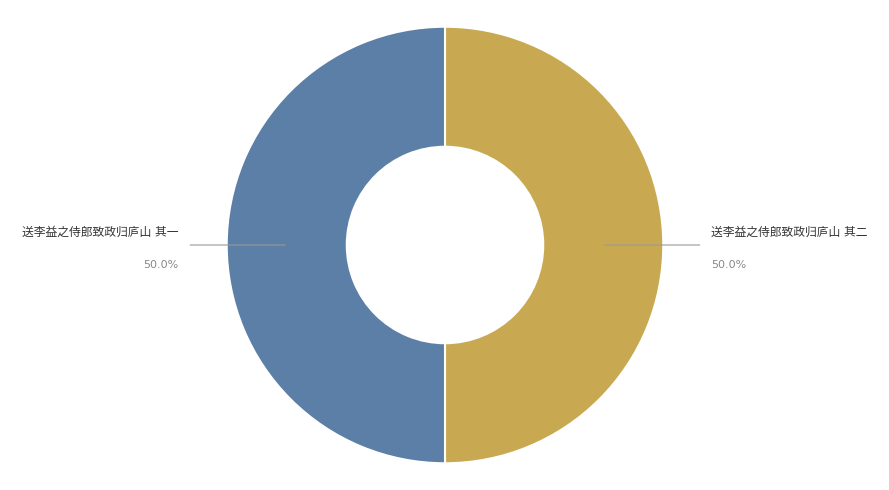

To the nearest percent, what is the combined percentage of 送李益之侍郎致政归庐山 其二 and 送李益之侍郎致政归庐山 其一?

100%